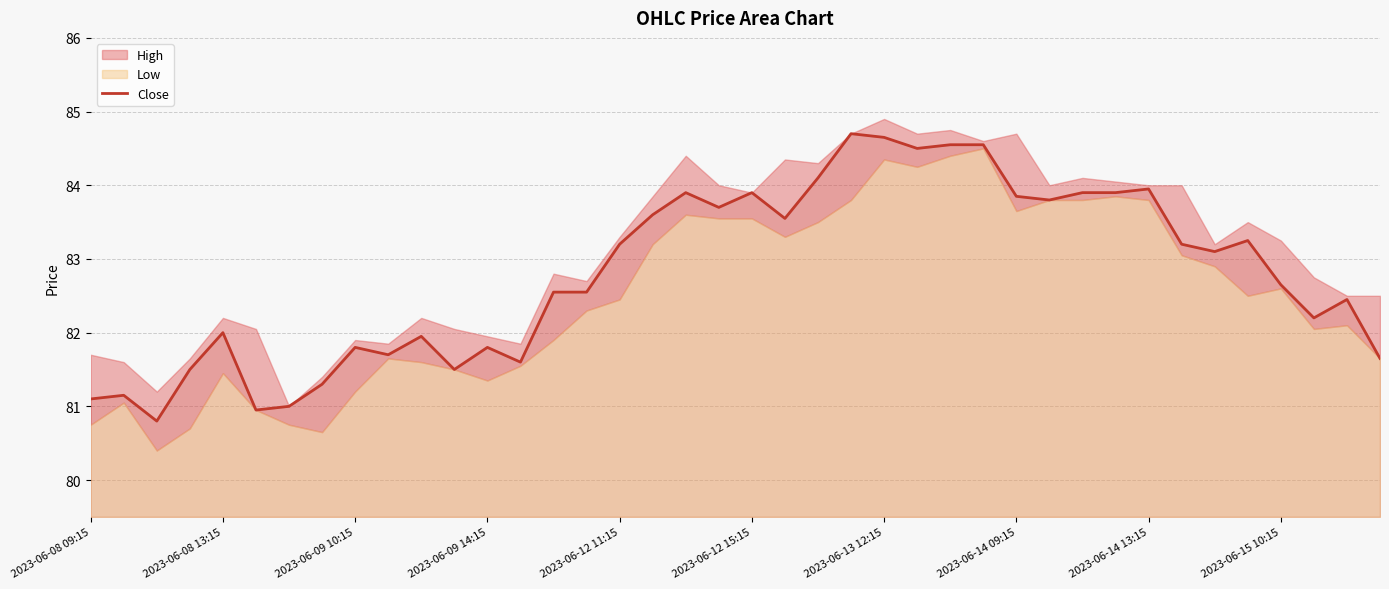

Which has a higher value, 14 or 39?

14